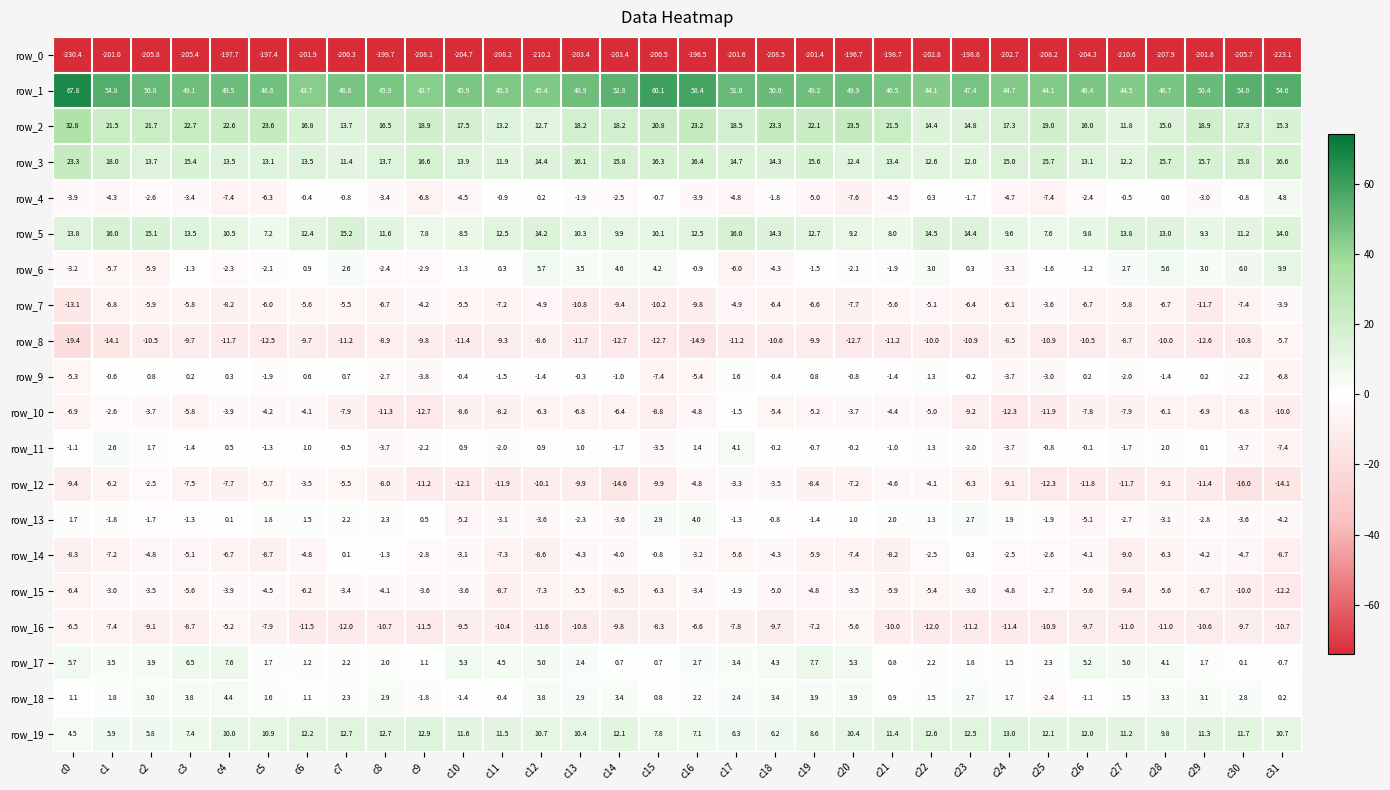

Reading left to right, extract all data points from this chart.

row_0: c0=-230.4	c1=-201.0	c2=-205.8	c3=-205.4	c4=-197.7	c5=-197.4	c6=-201.9	c7=-200.3	c8=-199.7	c9=-208.1	c10=-204.7	c11=-208.2	c12=-210.2	c13=-203.4	c14=-203.4	c15=-200.5	c16=-196.5	c17=-201.6	c18=-208.5	c19=-201.4	c20=-196.7	c21=-198.7	c22=-202.8	c23=-198.8	c24=-202.7	c25=-208.2	c26=-204.3	c27=-210.6	c28=-207.9	c29=-201.8	c30=-205.7	c31=-223.1
row_1: c0=67.8	c1=54.8	c2=50.8	c3=49.1	c4=49.5	c5=48.6	c6=43.7	c7=46.8	c8=45.9	c9=43.7	c10=45.9	c11=45.3	c12=45.4	c13=48.9	c14=52.8	c15=60.1	c16=58.4	c17=51.0	c18=50.0	c19=49.2	c20=49.9	c21=46.5	c22=44.1	c23=47.4	c24=44.7	c25=44.1	c26=46.4	c27=44.5	c28=46.7	c29=50.4	c30=54.0	c31=54.6
row_2: c0=32.8	c1=21.5	c2=21.7	c3=22.7	c4=22.6	c5=23.6	c6=16.8	c7=13.7	c8=16.5	c9=18.9	c10=17.5	c11=13.2	c12=12.7	c13=18.2	c14=18.2	c15=20.8	c16=23.2	c17=18.5	c18=23.3	c19=22.1	c20=23.5	c21=21.5	c22=14.4	c23=14.8	c24=17.3	c25=19.0	c26=16.0	c27=11.8	c28=15.0	c29=18.9	c30=17.3	c31=15.3
row_3: c0=23.3	c1=18.0	c2=13.7	c3=15.4	c4=13.5	c5=13.1	c6=13.5	c7=11.4	c8=13.7	c9=16.6	c10=13.9	c11=11.9	c12=14.4	c13=16.1	c14=15.8	c15=16.3	c16=16.4	c17=14.7	c18=14.3	c19=15.6	c20=12.4	c21=13.4	c22=12.6	c23=12.0	c24=15.0	c25=15.7	c26=13.1	c27=12.2	c28=15.7	c29=15.7	c30=15.8	c31=16.6
row_4: c0=-3.9	c1=-4.3	c2=-2.6	c3=-3.4	c4=-7.4	c5=-6.3	c6=-0.4	c7=-0.8	c8=-3.4	c9=-6.8	c10=-4.5	c11=-0.9	c12=0.2	c13=-1.9	c14=-2.5	c15=-0.7	c16=-3.9	c17=-4.8	c18=-1.8	c19=-5.0	c20=-7.6	c21=-4.5	c22=0.3	c23=-1.7	c24=-4.7	c25=-7.4	c26=-2.4	c27=-0.5	c28=0.0	c29=-3.0	c30=-0.8	c31=4.8
row_5: c0=13.8	c1=16.0	c2=15.1	c3=13.5	c4=10.5	c5=7.2	c6=12.4	c7=15.2	c8=11.6	c9=7.8	c10=8.5	c11=12.5	c12=14.2	c13=10.3	c14=9.9	c15=10.1	c16=12.5	c17=16.0	c18=14.3	c19=12.7	c20=9.2	c21=8.0	c22=14.5	c23=14.4	c24=9.6	c25=7.6	c26=9.8	c27=13.8	c28=13.0	c29=9.3	c30=11.2	c31=14.0
row_6: c0=-3.2	c1=-5.7	c2=-5.9	c3=-1.3	c4=-2.3	c5=-2.1	c6=0.9	c7=2.6	c8=-2.4	c9=-2.9	c10=-1.3	c11=0.3	c12=5.7	c13=3.5	c14=4.6	c15=4.2	c16=-0.9	c17=-6.0	c18=-4.3	c19=-1.5	c20=-2.1	c21=-1.9	c22=3.0	c23=0.3	c24=-3.3	c25=-1.6	c26=-1.2	c27=2.7	c28=5.6	c29=3.0	c30=6.0	c31=9.9
row_7: c0=-13.1	c1=-6.8	c2=-5.9	c3=-5.8	c4=-8.2	c5=-6.0	c6=-5.6	c7=-5.5	c8=-6.7	c9=-4.2	c10=-5.5	c11=-7.2	c12=-4.9	c13=-10.8	c14=-9.4	c15=-10.2	c16=-9.8	c17=-4.9	c18=-6.4	c19=-6.6	c20=-7.7	c21=-5.6	c22=-5.1	c23=-6.4	c24=-6.1	c25=-3.6	c26=-6.7	c27=-5.8	c28=-6.7	c29=-11.7	c30=-7.4	c31=-3.9
row_8: c0=-19.4	c1=-14.1	c2=-10.5	c3=-9.7	c4=-11.7	c5=-12.5	c6=-9.7	c7=-11.2	c8=-8.9	c9=-9.8	c10=-11.4	c11=-9.3	c12=-8.6	c13=-11.7	c14=-12.7	c15=-12.7	c16=-14.9	c17=-11.2	c18=-10.6	c19=-9.9	c20=-12.7	c21=-11.2	c22=-10.0	c23=-10.9	c24=-8.5	c25=-10.9	c26=-10.5	c27=-8.7	c28=-10.0	c29=-12.6	c30=-10.8	c31=-5.7
row_9: c0=-5.3	c1=-0.6	c2=0.8	c3=0.2	c4=0.3	c5=-1.9	c6=0.6	c7=0.7	c8=-2.7	c9=-3.8	c10=-0.4	c11=-1.5	c12=-1.4	c13=-0.3	c14=-1.0	c15=-7.4	c16=-5.4	c17=1.6	c18=-0.4	c19=0.8	c20=-0.8	c21=-1.4	c22=1.3	c23=-0.2	c24=-3.7	c25=-3.0	c26=0.2	c27=-2.0	c28=-1.4	c29=0.2	c30=-2.2	c31=-6.8
row_10: c0=-6.9	c1=-2.6	c2=-3.7	c3=-5.8	c4=-3.9	c5=-4.2	c6=-4.1	c7=-7.9	c8=-11.3	c9=-12.7	c10=-8.6	c11=-8.2	c12=-6.3	c13=-6.8	c14=-6.4	c15=-8.8	c16=-4.8	c17=-1.5	c18=-5.4	c19=-5.2	c20=-3.7	c21=-4.4	c22=-5.0	c23=-9.2	c24=-12.3	c25=-11.9	c26=-7.8	c27=-7.9	c28=-6.1	c29=-6.9	c30=-6.8	c31=-10.0
row_11: c0=-1.1	c1=2.6	c2=1.7	c3=-1.4	c4=0.5	c5=-1.3	c6=1.0	c7=-0.5	c8=-3.7	c9=-2.2	c10=0.9	c11=-2.0	c12=0.9	c13=1.0	c14=-1.7	c15=-3.5	c16=1.4	c17=4.1	c18=-0.2	c19=-0.7	c20=-0.2	c21=-1.0	c22=1.3	c23=-2.0	c24=-3.7	c25=-0.8	c26=-0.1	c27=-1.7	c28=2.0	c29=0.1	c30=-3.7	c31=-7.4
row_12: c0=-9.4	c1=-6.2	c2=-2.5	c3=-7.5	c4=-7.7	c5=-5.7	c6=-3.5	c7=-5.5	c8=-8.0	c9=-11.2	c10=-12.1	c11=-11.9	c12=-10.1	c13=-9.9	c14=-14.6	c15=-9.9	c16=-4.8	c17=-3.3	c18=-3.5	c19=-8.4	c20=-7.2	c21=-4.6	c22=-4.1	c23=-6.3	c24=-9.1	c25=-12.3	c26=-11.8	c27=-11.7	c28=-9.1	c29=-11.4	c30=-16.0	c31=-14.1
row_13: c0=1.7	c1=-1.8	c2=-1.7	c3=-1.3	c4=0.1	c5=1.8	c6=1.5	c7=2.2	c8=2.3	c9=0.5	c10=-5.2	c11=-3.1	c12=-3.6	c13=-2.3	c14=-3.6	c15=2.9	c16=4.0	c17=-1.3	c18=-0.8	c19=-1.4	c20=1.0	c21=2.0	c22=1.3	c23=2.7	c24=1.9	c25=-1.9	c26=-5.1	c27=-2.7	c28=-3.1	c29=-2.8	c30=-3.6	c31=-4.2
row_14: c0=-8.3	c1=-7.2	c2=-4.8	c3=-5.1	c4=-6.7	c5=-8.7	c6=-4.8	c7=0.1	c8=-1.3	c9=-2.8	c10=-3.1	c11=-7.3	c12=-8.6	c13=-4.3	c14=-4.0	c15=-0.8	c16=-3.2	c17=-5.6	c18=-4.3	c19=-5.9	c20=-7.4	c21=-8.2	c22=-2.5	c23=0.3	c24=-2.5	c25=-2.6	c26=-4.1	c27=-9.0	c28=-6.3	c29=-4.2	c30=-4.7	c31=-8.7
row_15: c0=-6.4	c1=-3.0	c2=-3.5	c3=-5.6	c4=-3.9	c5=-4.5	c6=-6.2	c7=-3.4	c8=-4.1	c9=-3.6	c10=-3.6	c11=-8.7	c12=-7.3	c13=-5.5	c14=-8.5	c15=-6.3	c16=-3.4	c17=-1.9	c18=-5.0	c19=-4.8	c20=-3.5	c21=-5.9	c22=-5.4	c23=-3.0	c24=-4.8	c25=-2.7	c26=-5.6	c27=-9.4	c28=-5.6	c29=-6.7	c30=-10.0	c31=-12.2
row_16: c0=-6.5	c1=-7.4	c2=-9.1	c3=-8.7	c4=-5.2	c5=-7.9	c6=-11.5	c7=-12.0	c8=-10.7	c9=-11.5	c10=-9.5	c11=-10.4	c12=-11.6	c13=-10.8	c14=-9.8	c15=-8.3	c16=-6.6	c17=-7.8	c18=-9.7	c19=-7.2	c20=-5.6	c21=-10.0	c22=-12.0	c23=-11.2	c24=-11.4	c25=-10.9	c26=-9.7	c27=-11.0	c28=-11.0	c29=-10.6	c30=-9.7	c31=-10.7
row_17: c0=5.7	c1=3.5	c2=3.9	c3=6.5	c4=7.6	c5=1.7	c6=1.2	c7=2.2	c8=2.0	c9=1.1	c10=5.3	c11=4.5	c12=5.0	c13=2.4	c14=0.7	c15=0.7	c16=2.7	c17=3.4	c18=4.3	c19=7.7	c20=5.3	c21=0.8	c22=2.2	c23=1.8	c24=1.5	c25=2.3	c26=5.2	c27=5.0	c28=4.1	c29=1.7	c30=0.1	c31=-0.7
row_18: c0=1.1	c1=1.8	c2=3.0	c3=3.8	c4=4.4	c5=1.6	c6=1.1	c7=2.3	c8=2.9	c9=-1.8	c10=-1.4	c11=-0.4	c12=3.8	c13=2.9	c14=3.4	c15=0.8	c16=2.2	c17=2.4	c18=3.4	c19=3.9	c20=3.9	c21=0.9	c22=1.5	c23=2.7	c24=1.7	c25=-2.4	c26=-1.1	c27=1.5	c28=3.3	c29=3.1	c30=2.8	c31=0.2
row_19: c0=4.5	c1=5.9	c2=5.8	c3=7.4	c4=10.0	c5=10.9	c6=12.2	c7=12.7	c8=12.7	c9=12.9	c10=11.6	c11=11.5	c12=10.7	c13=10.4	c14=12.1	c15=7.8	c16=7.1	c17=6.3	c18=6.2	c19=8.6	c20=10.4	c21=11.4	c22=12.6	c23=12.5	c24=13.0	c25=12.1	c26=12.0	c27=11.2	c28=9.8	c29=11.3	c30=11.7	c31=10.7